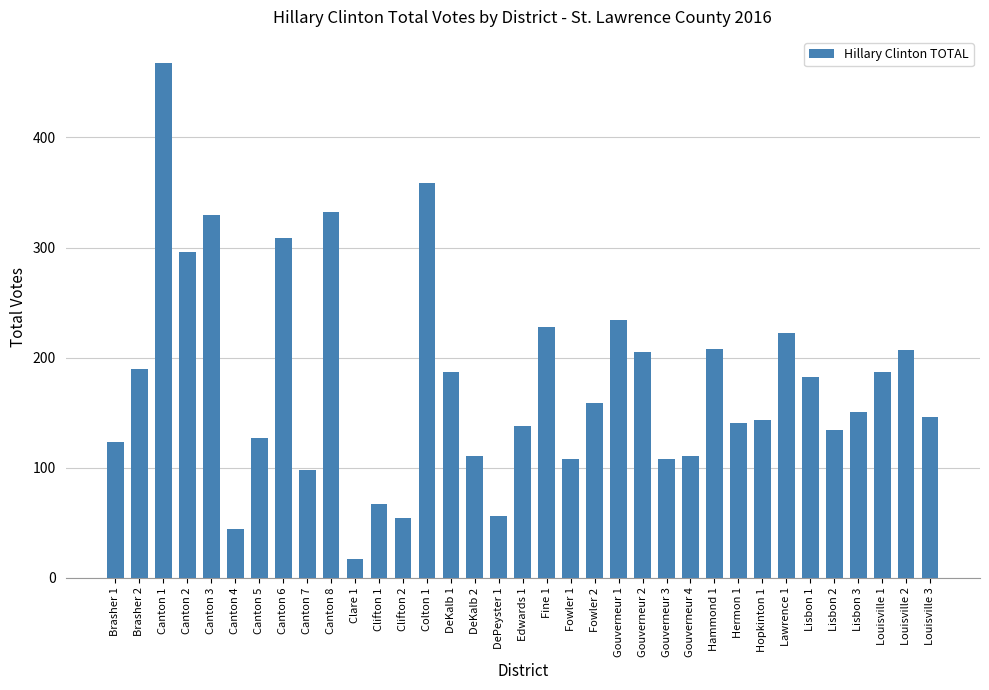

What is the label of the 18th bar from the right?

Edwards 1